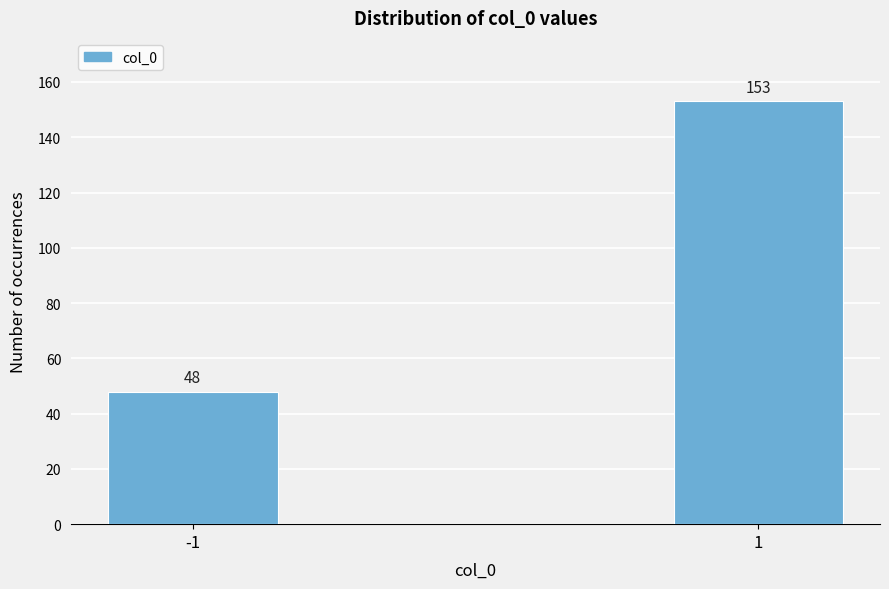

Reading right to left, extract all data points from this chart.

153	48